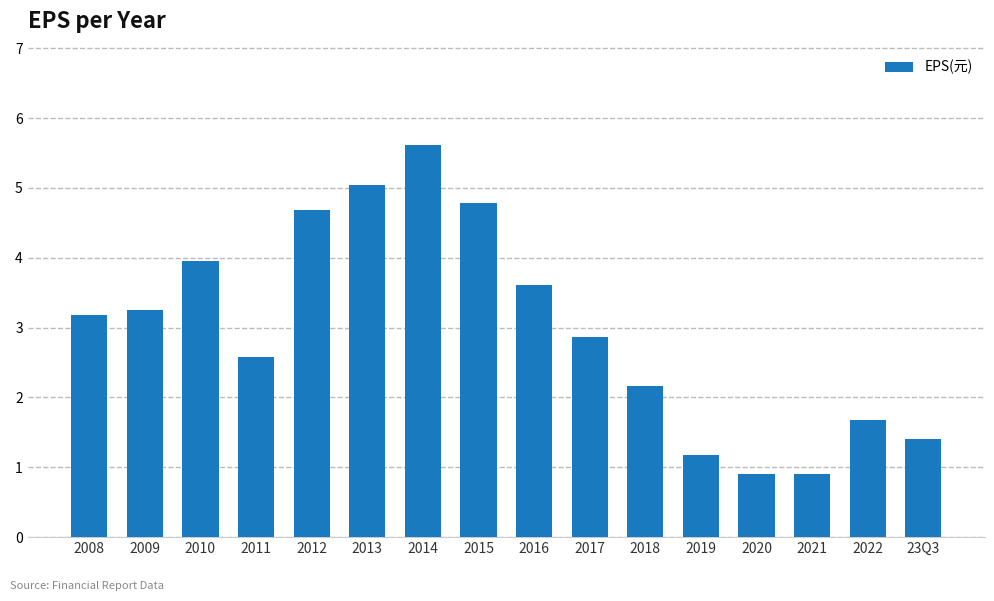

At which label does the data first exceed 3?

2008